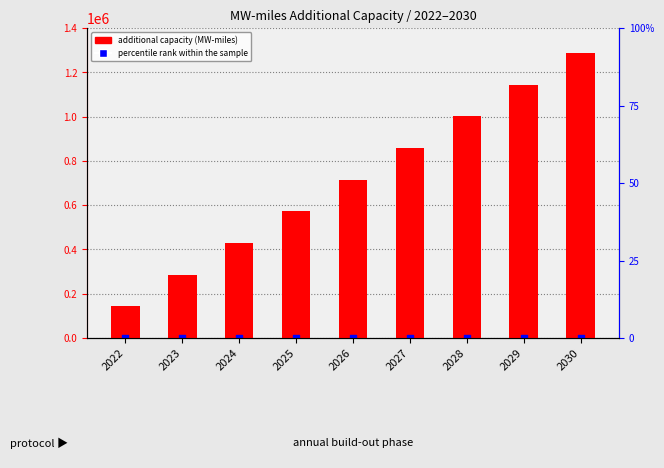

Which series contains the highest Y value?

additional capacity (MW-miles)